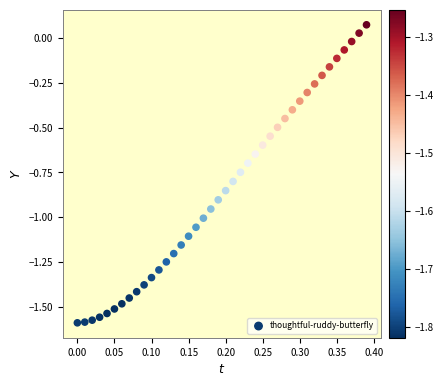

What is the range of Y values (max minus min)?

1.7